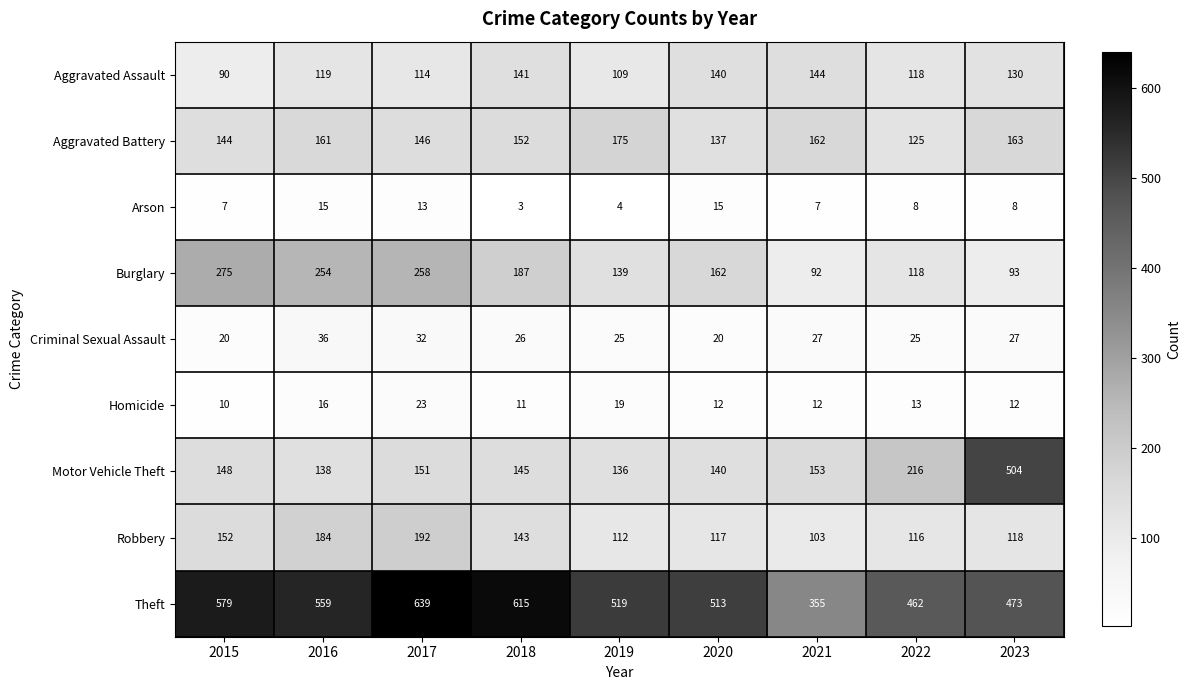

At which label is Burglary closest to 183?

2018